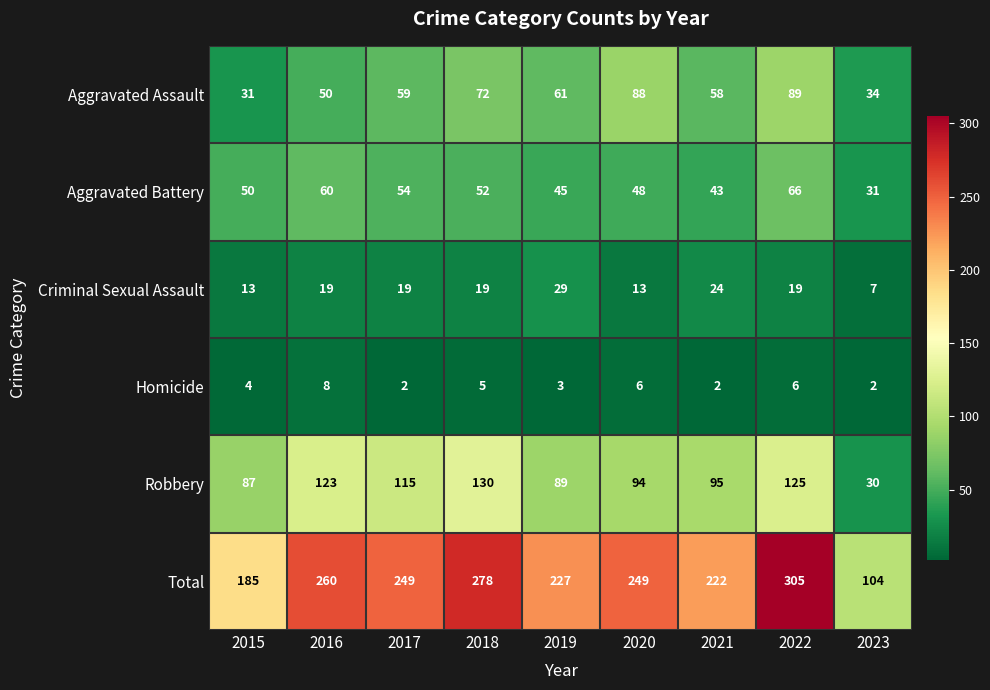

At which label does Aggravated Assault reach its minimum?

2015